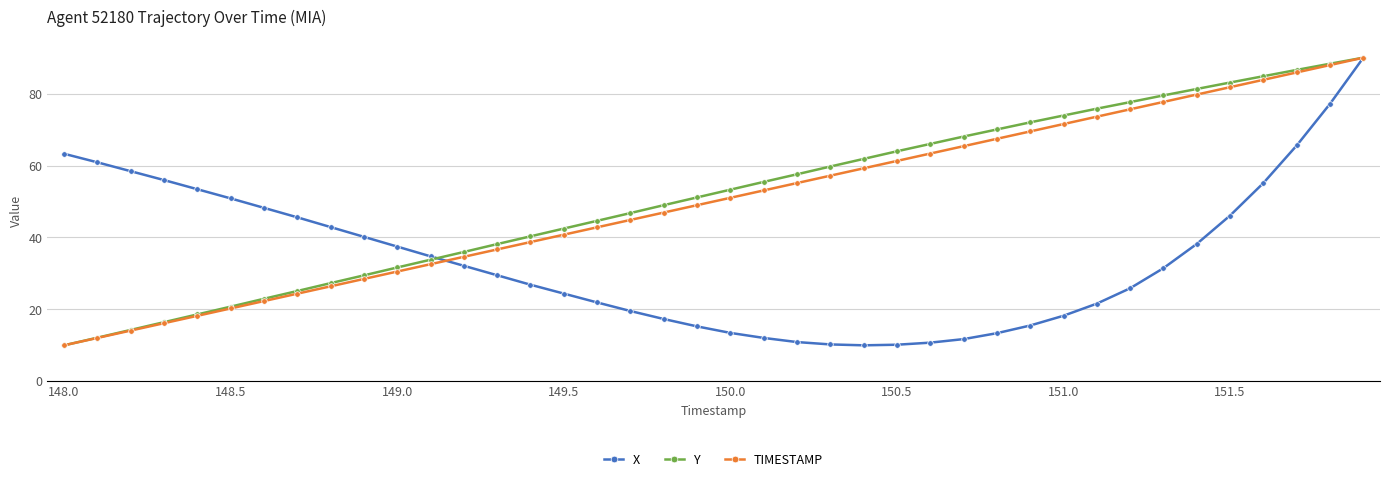

What is the value of the X point at the 27th from the left?

10.7